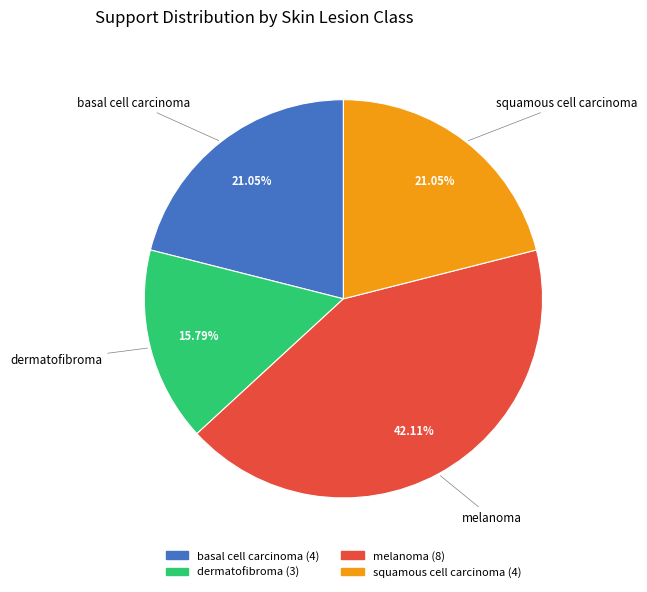

True or false: dermatofibroma accounts for 16% of the total.

True